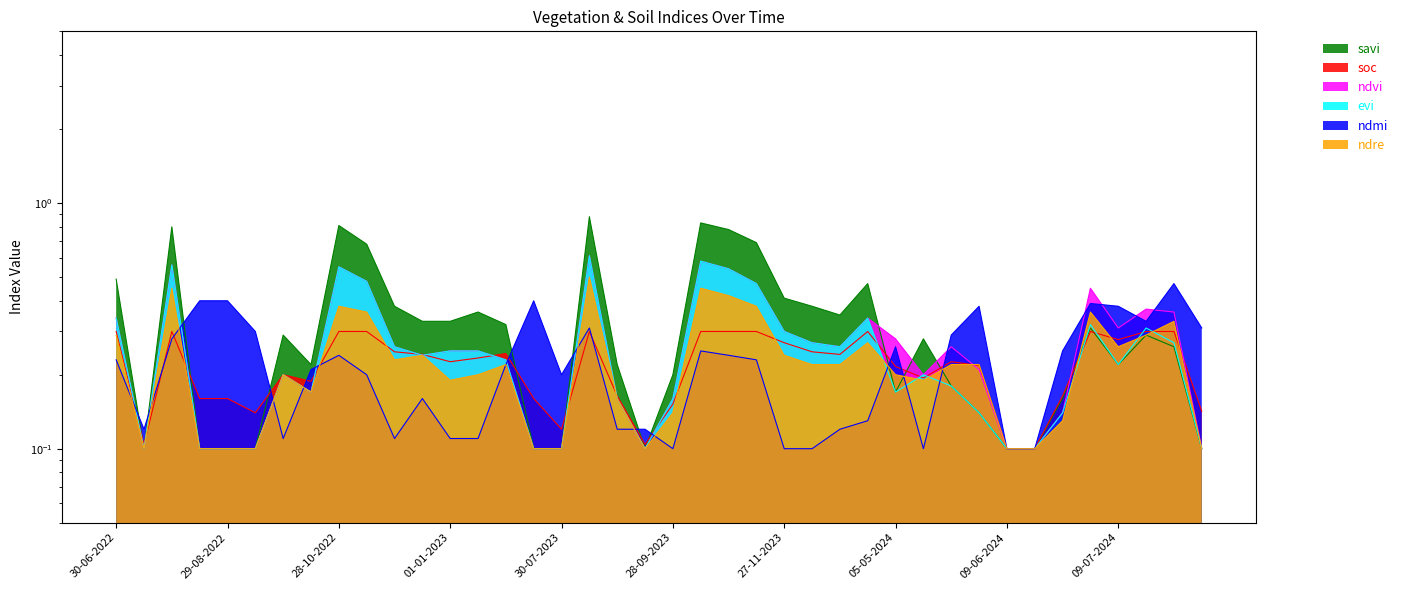

True or false: ndmi has a value of 0.3 at 18-08-2024.

True